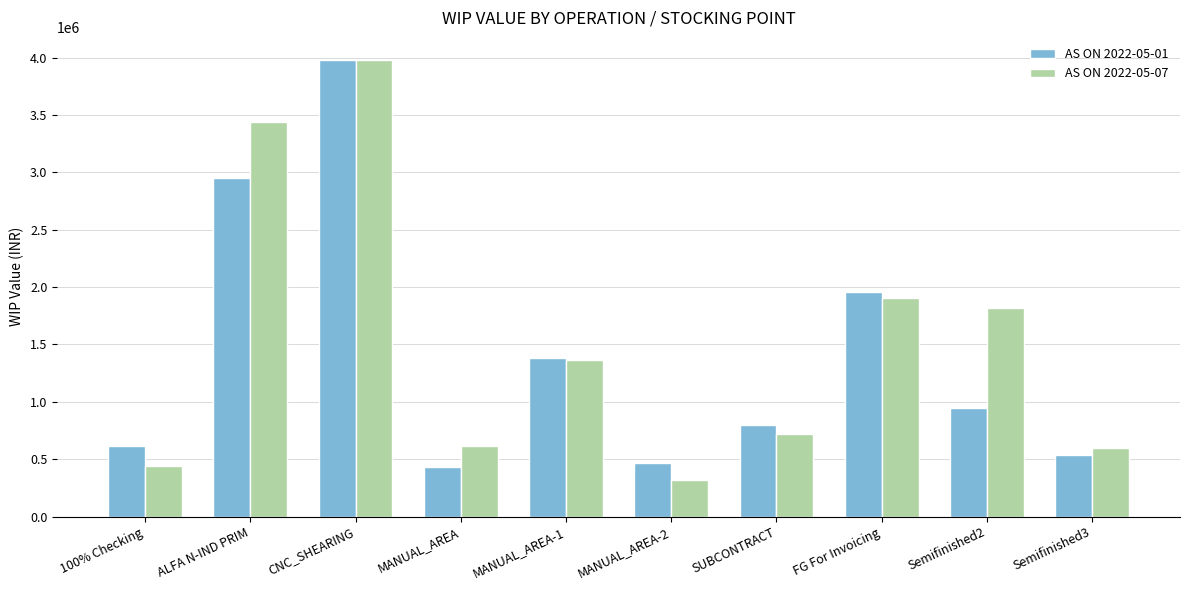

Rank the series at ALFA N-IND PRIM from lowest to highest value.

AS ON 2022-05-01, AS ON 2022-05-07